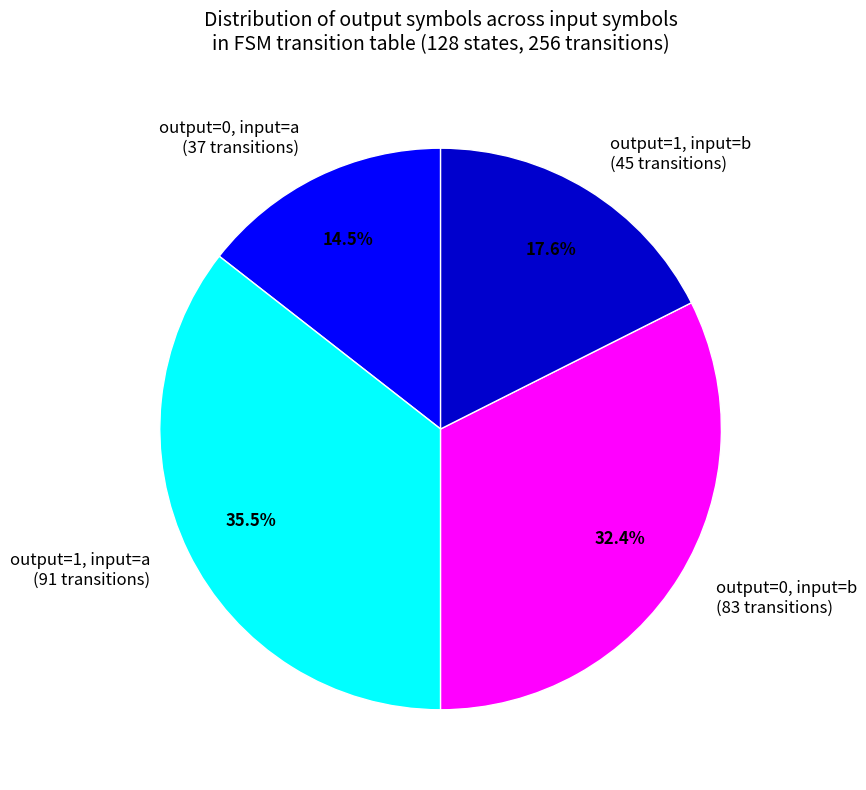

How many slices are in this pie chart?

4